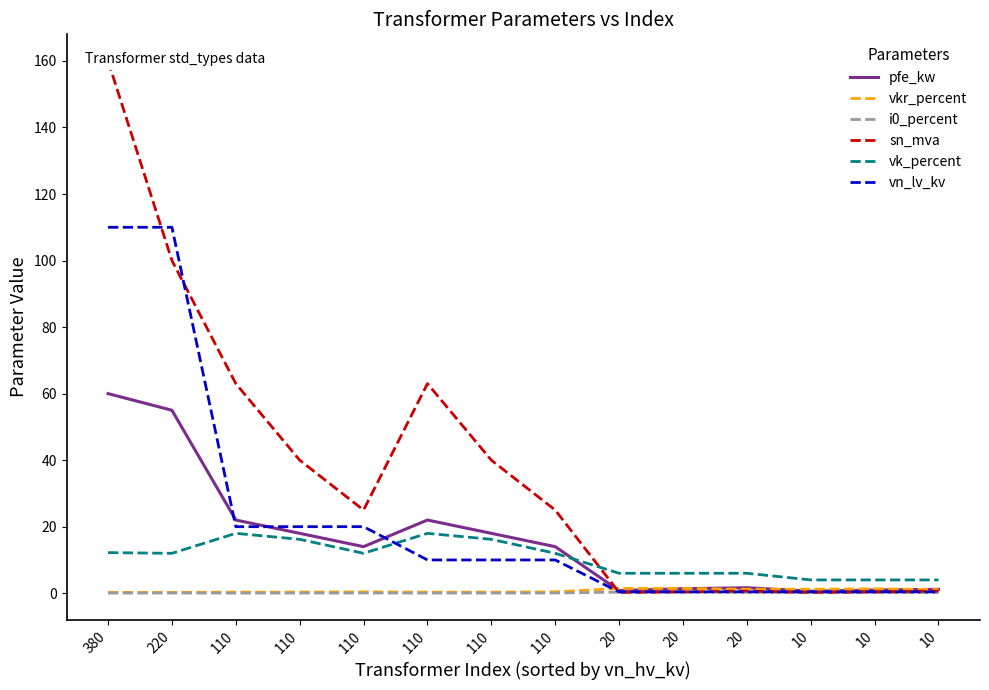

Is it true that vn_lv_kv equals 5.2 at 110?

False